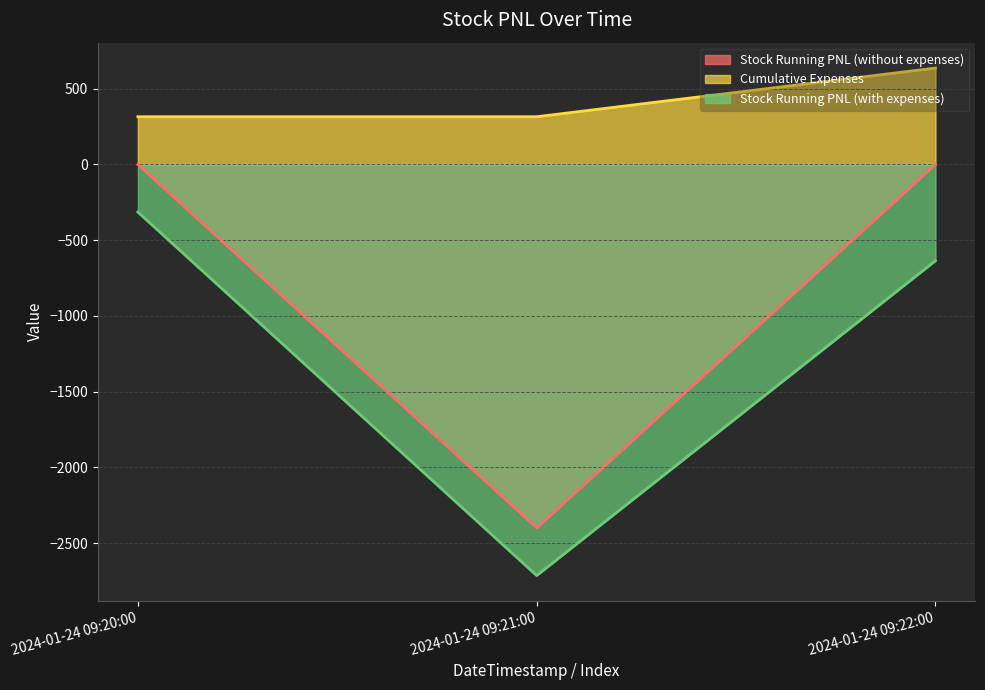

What is the maximum value for Stock Running PNL (with expenses)?

-314.6